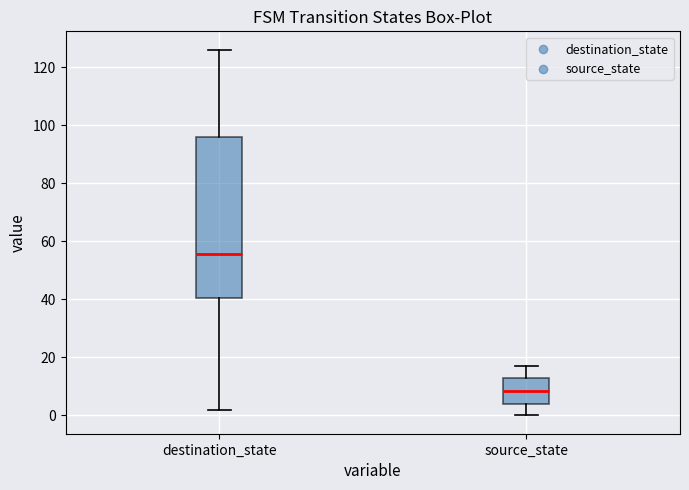

Reading left to right, read every box against the y-axis: the position of its median line, the range the box covers, and the ends of its whiskers. The values are not printed on the chart, so give them approximately, as read against the axis.

destination_state: median 56, box 40 to 96, whiskers 2 to 126
source_state: median 8, box 4 to 14, whiskers 0 to 18